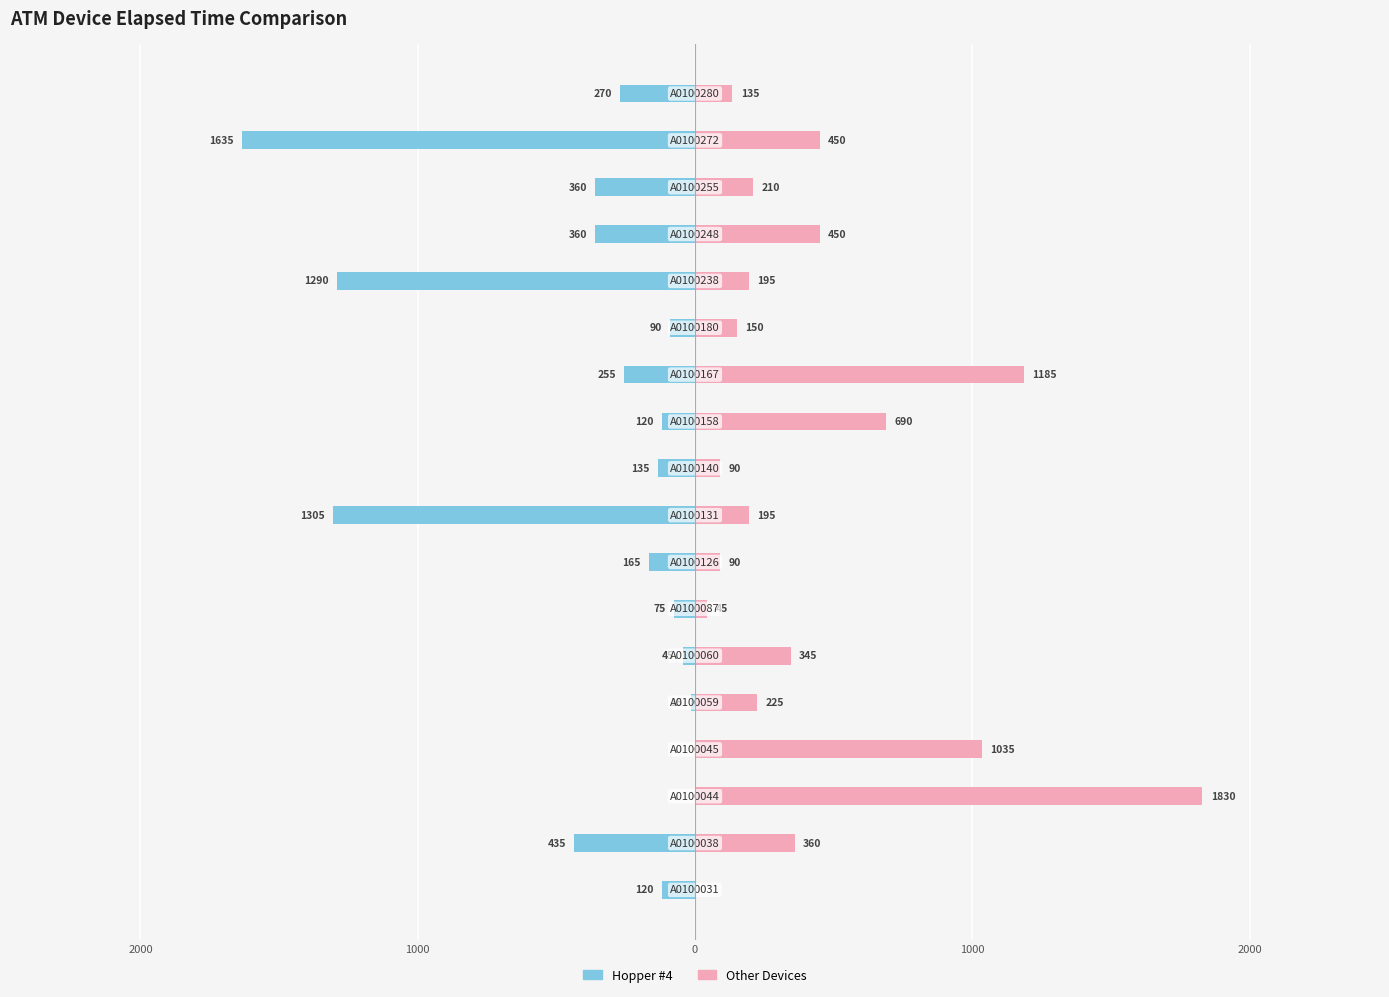

Which series has the largest range (max minus min)?

Other Devices